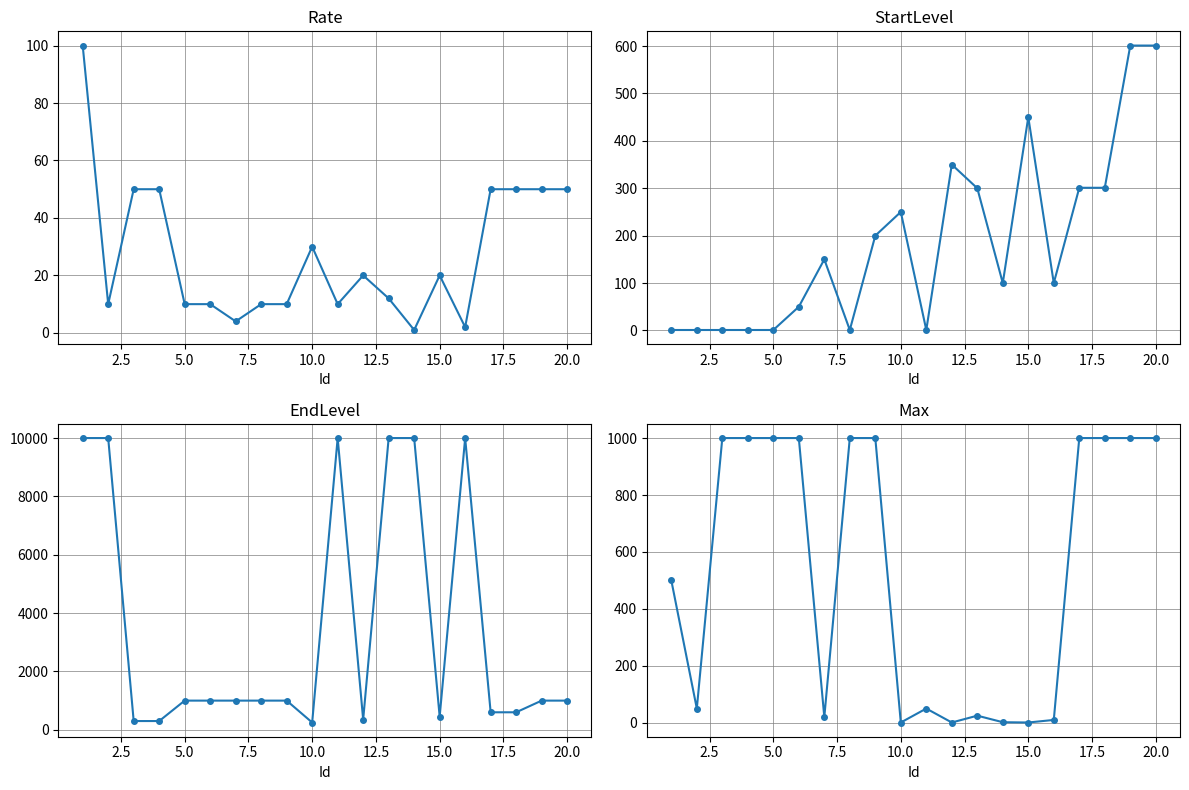

True or false: Max and Rate intersect in this chart.

True